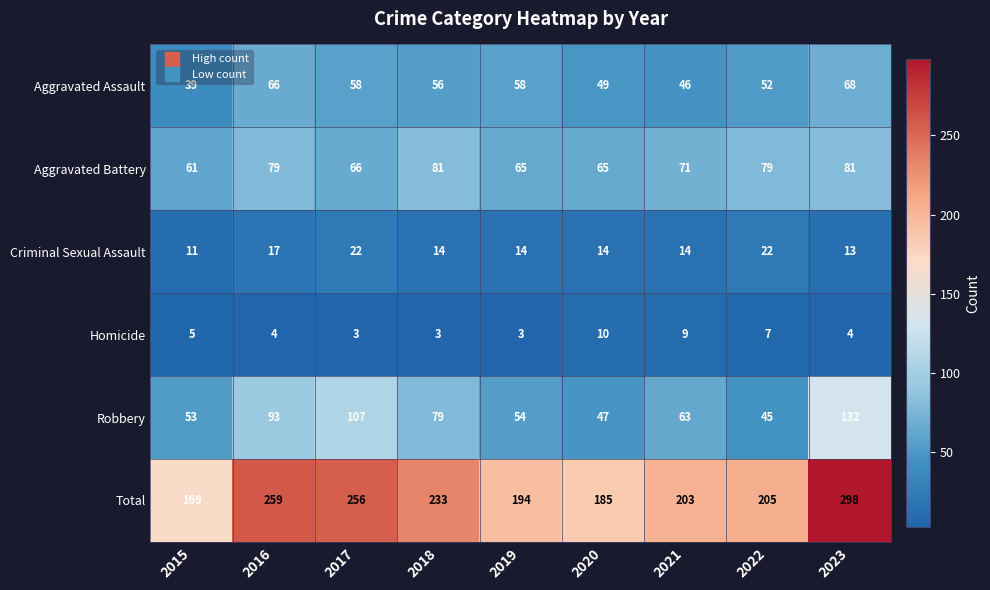

What is the average value of the Homicide series?

5